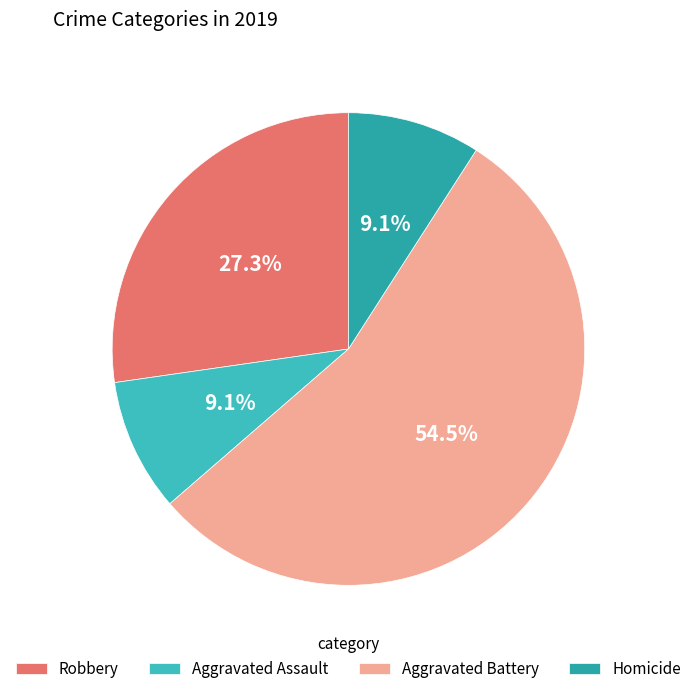

How many segments does this pie chart have?

4